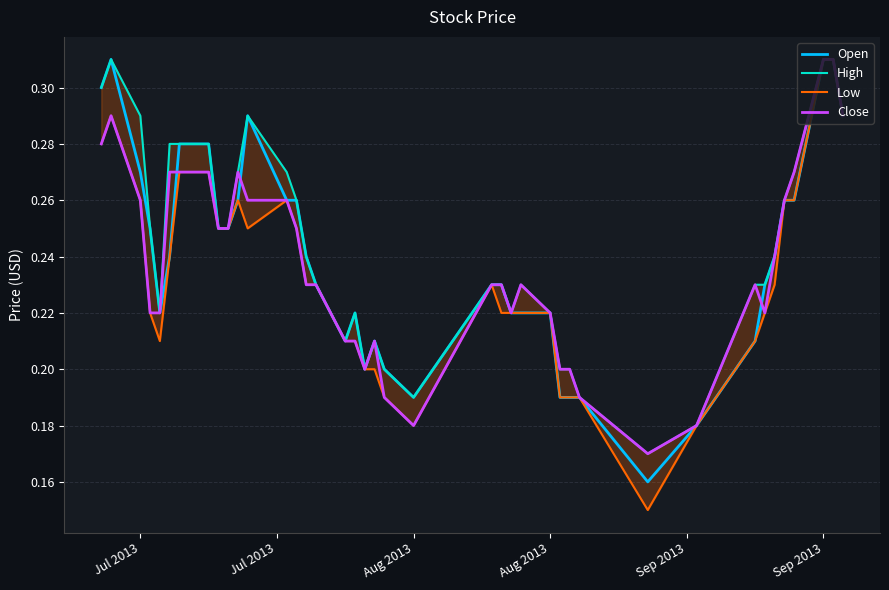

How many interior local peaks does the Low series have?

4